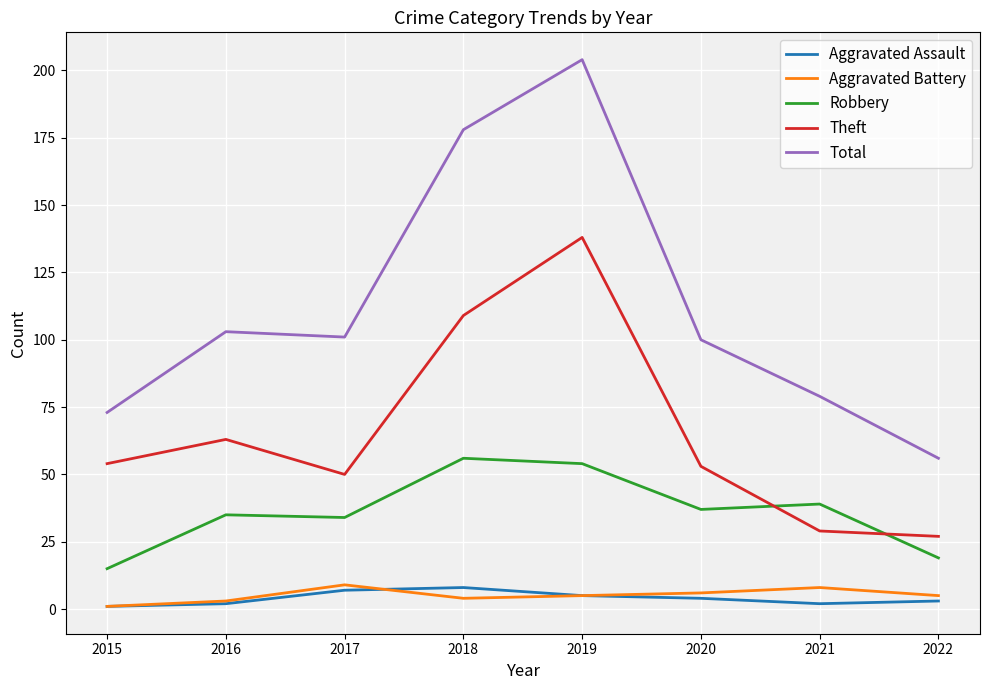

True or false: Aggravated Battery and Theft cross at least once.

False